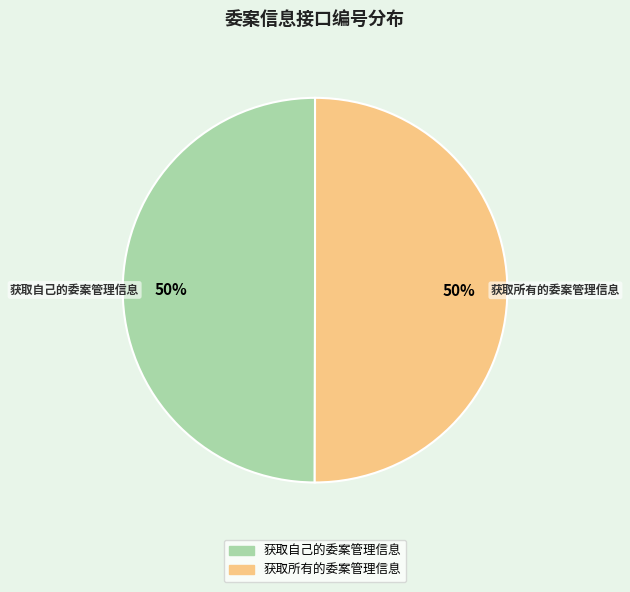

What percentage is the 获取自己的委案管理信息 slice, to the nearest percent?

50%